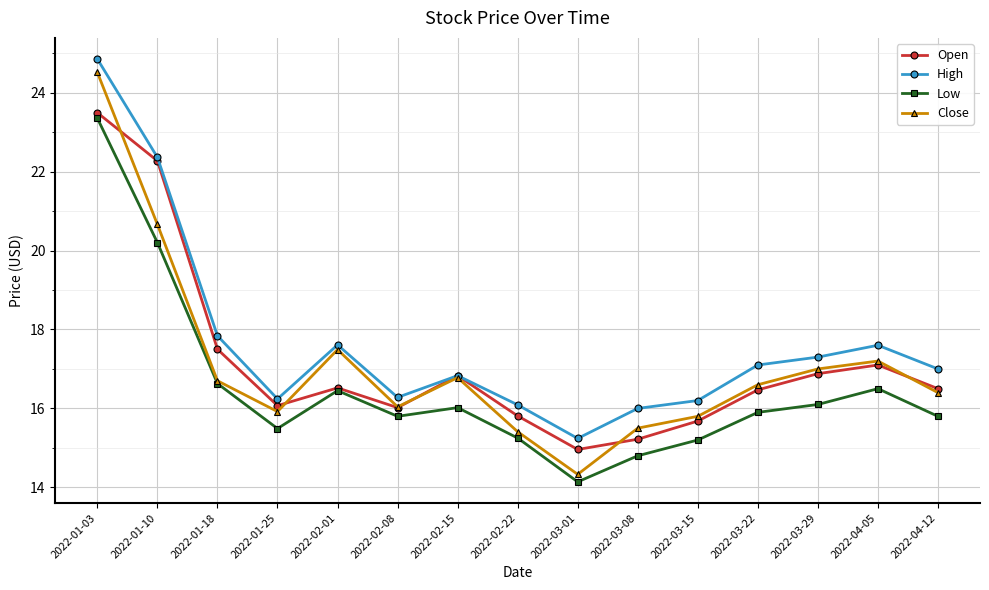

What is the difference between the highest and lowest values at 2022-03-22?

1.2